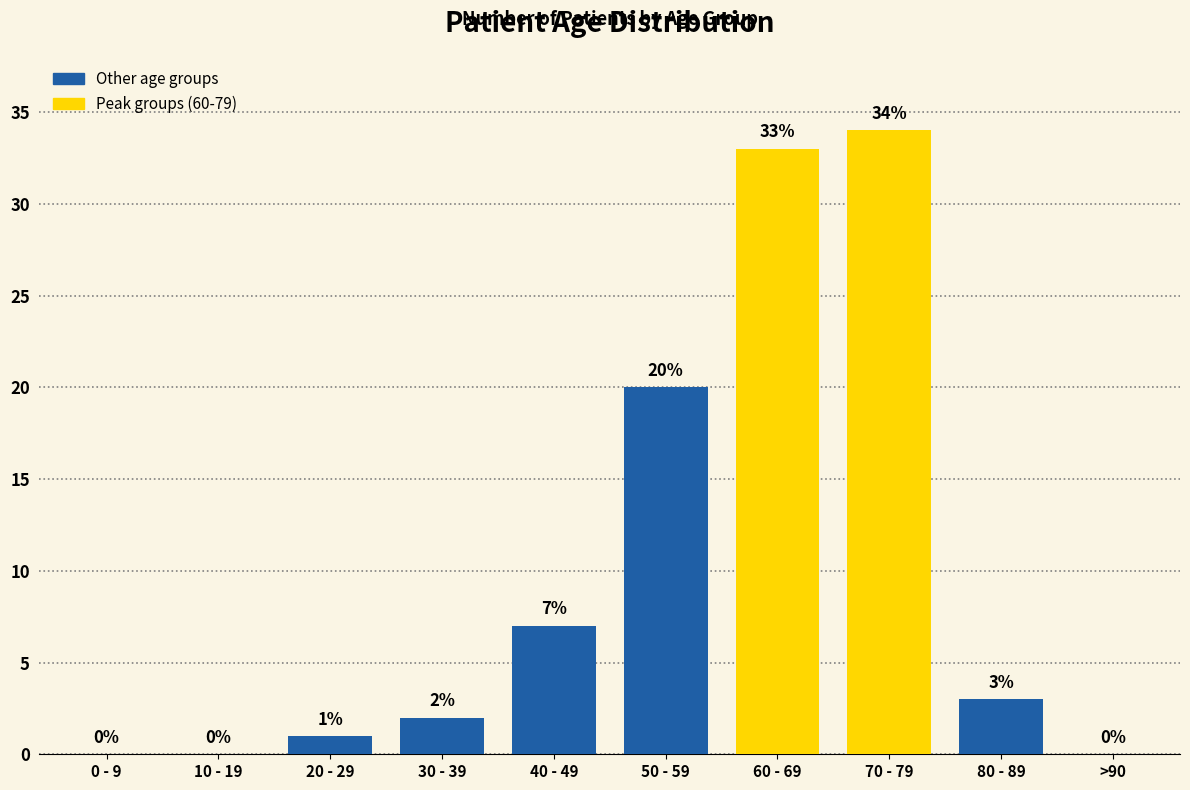

Which category has the highest value across all series?

70 - 79